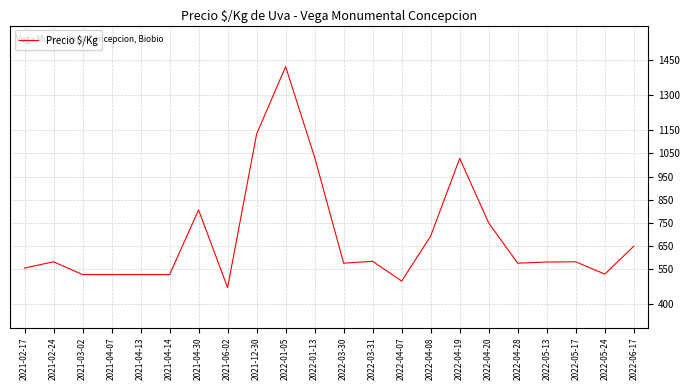

What is the difference between the values at 2022-04-08 and 2021-06-02?

222